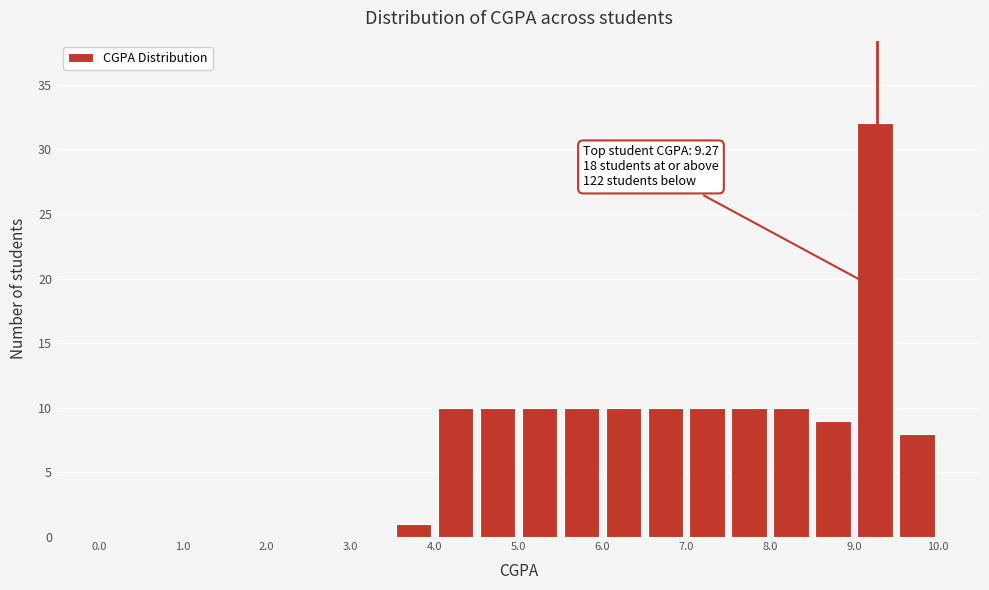

Over which range of the x-axis is the bar tallest?

9.0 to 9.5